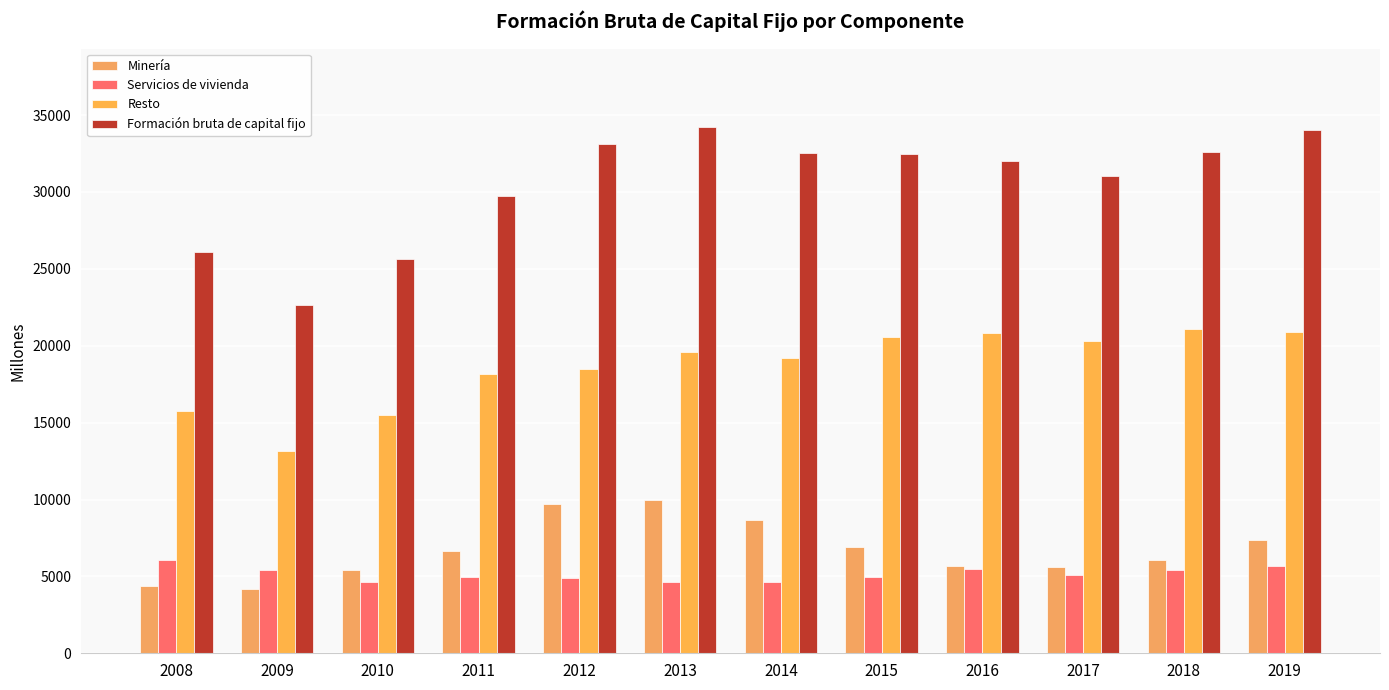

How many data points in Minería are less than 6681?

6